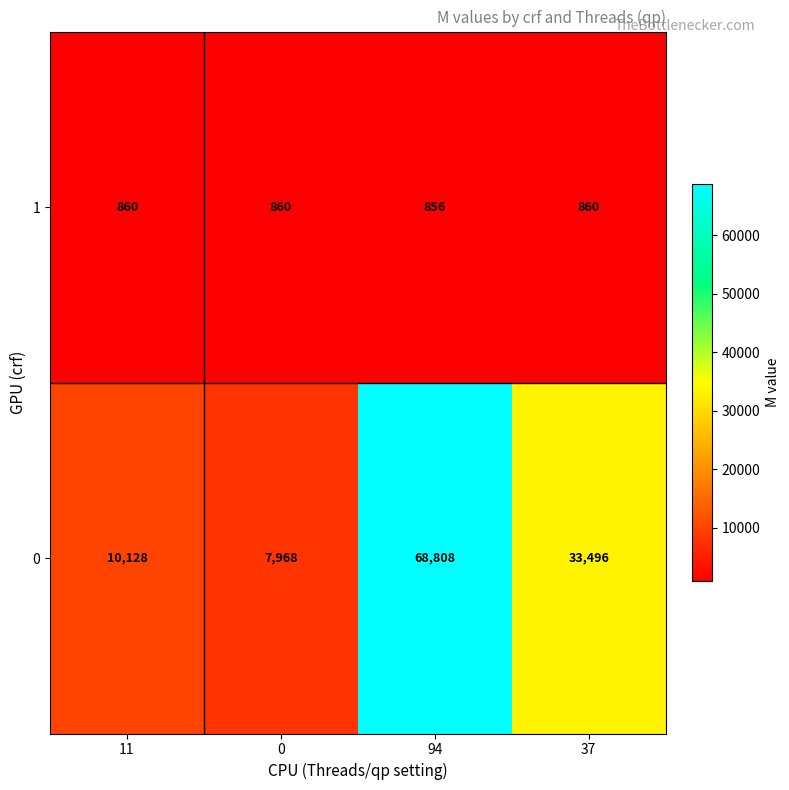

Which series changed the most between 94 and 37?

0